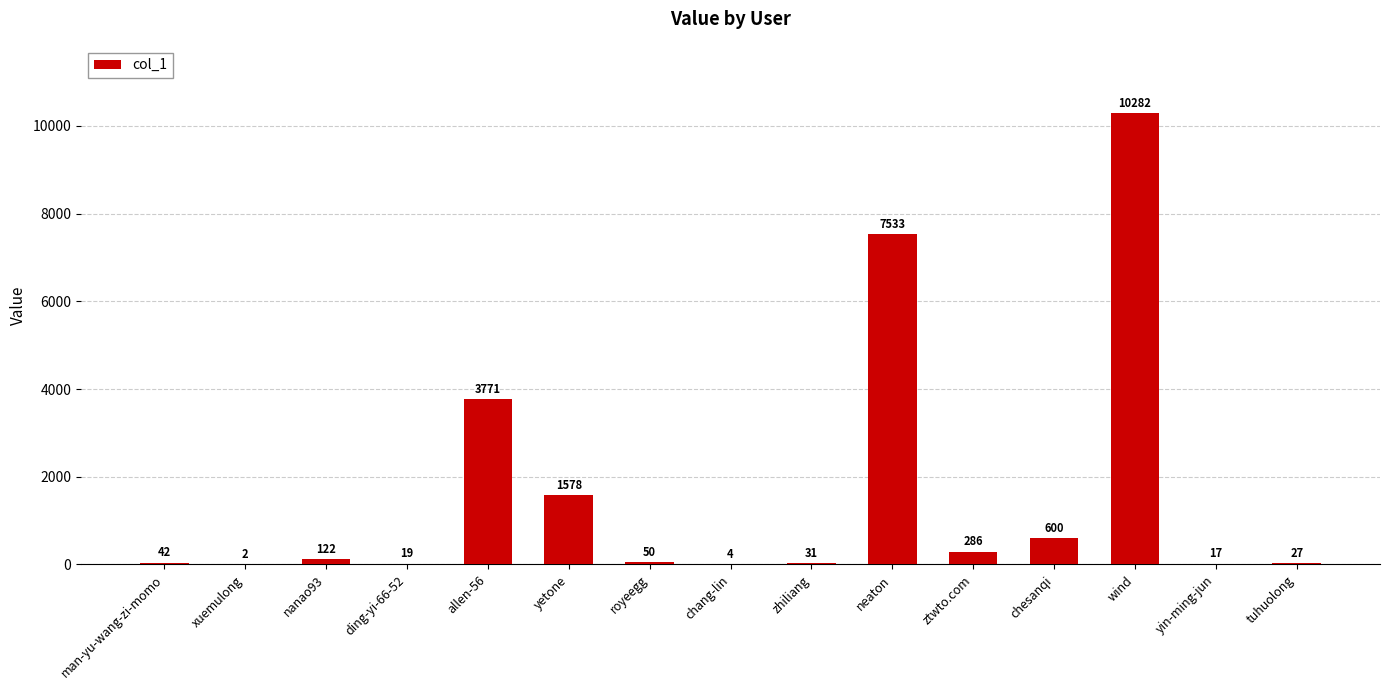

Which label corresponds to the largest value in the chart?

wind